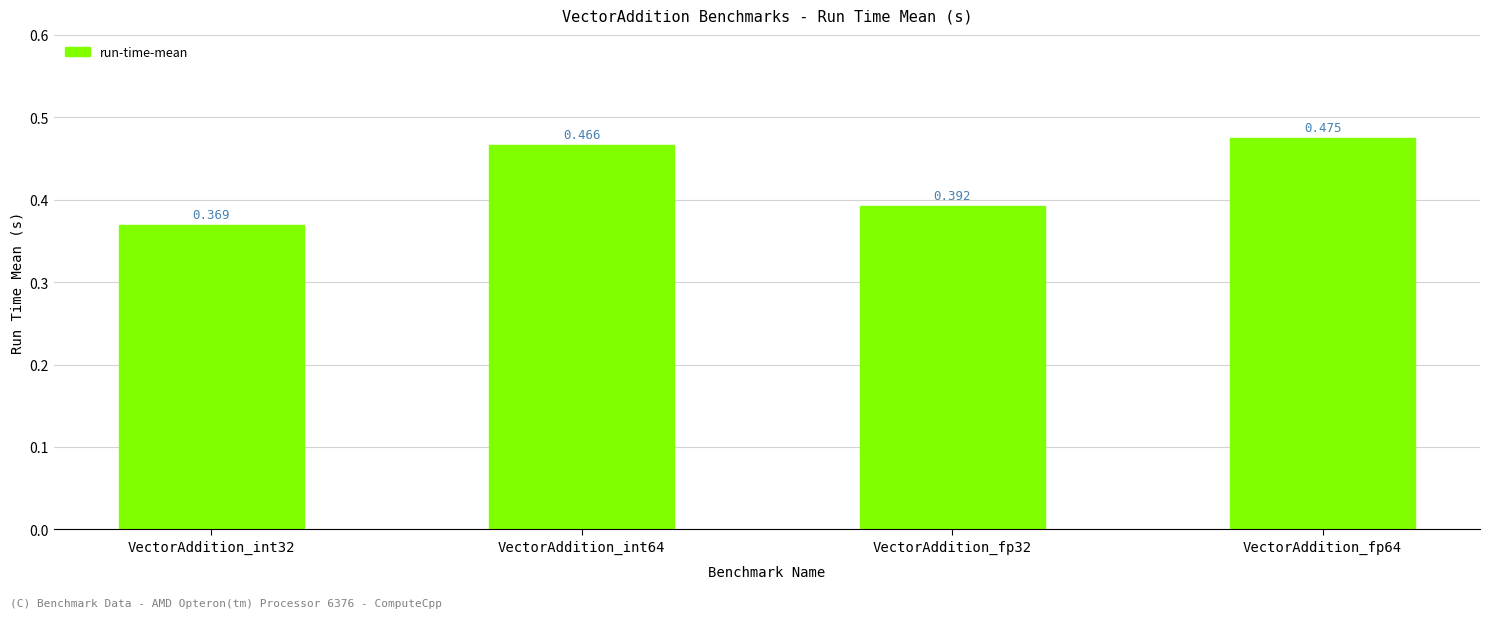

What is the sum of the values at VectorAddition_fp32 and VectorAddition_int32?

0.8